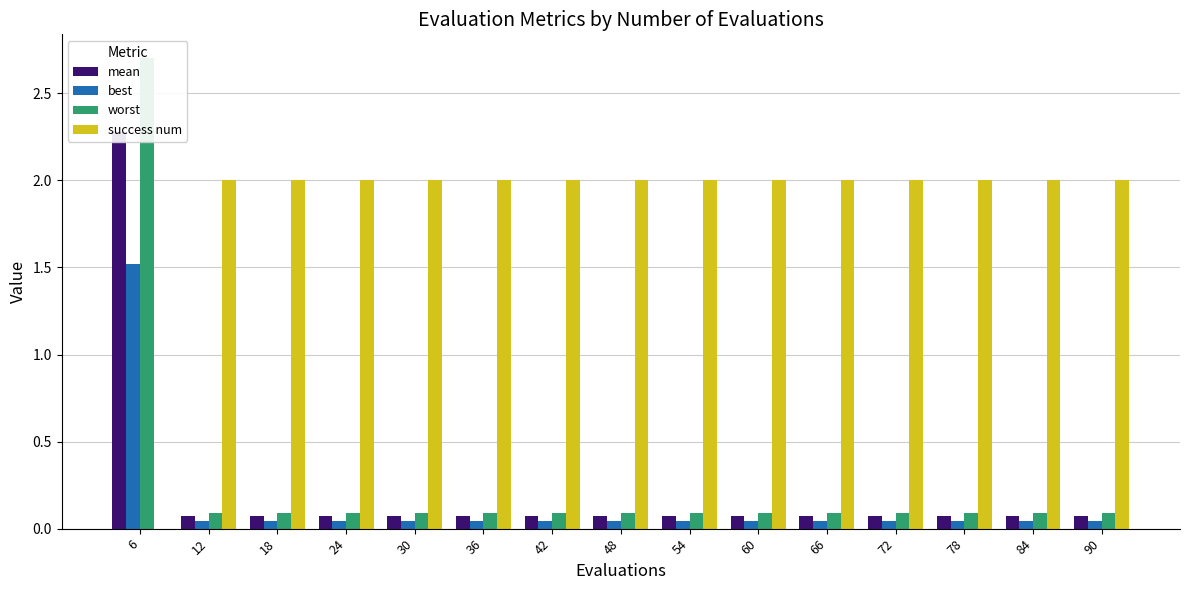

What is the maximum value for best?

1.5